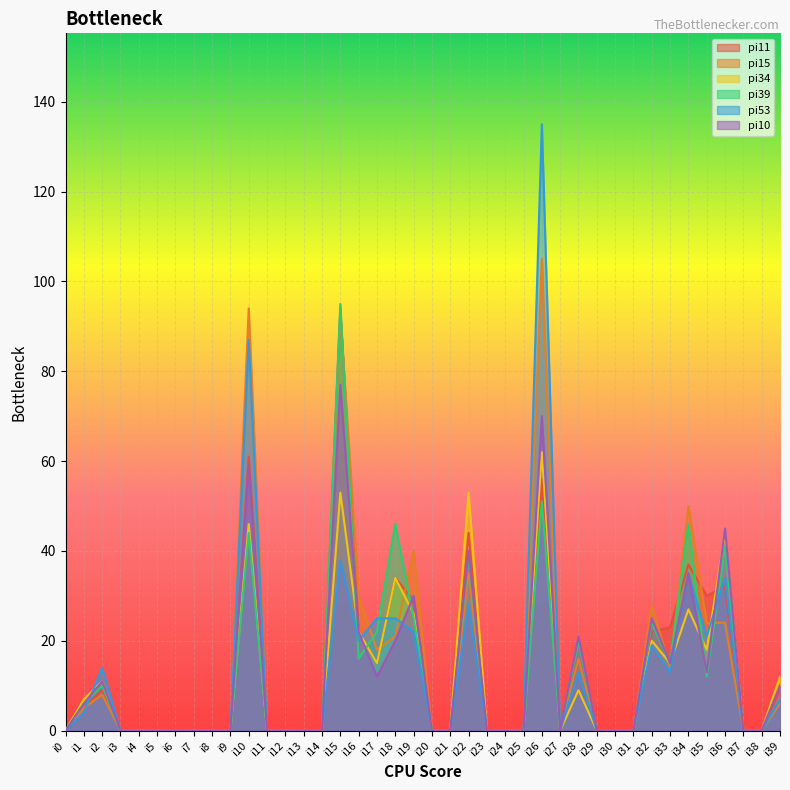

Reading left to right, list all the values displayed in this chart.

pi11: 0	5	9	0	0	0	0	0	0	0	61	0	0	0	0	94	22	15	34	29	0	0	44	0	0	0	56	0	16	0	0	0	22	23	37	30	32	0	0	9
pi15: 0	5	8	0	0	0	0	0	0	0	94	0	0	0	0	93	30	18	21	40	0	0	35	0	0	0	105	0	16	0	0	0	28	14	50	24	24	0	0	6
pi34: 0	7	11	0	0	0	0	0	0	0	46	0	0	0	0	53	22	15	34	26	0	0	53	0	0	0	62	0	9	0	0	0	20	15	27	18	44	0	0	12
pi39: 0	6	10	0	0	0	0	0	0	0	44	0	0	0	0	95	16	22	46	25	0	0	39	0	0	0	51	0	20	0	0	0	24	15	46	12	41	0	0	7
pi53: 0	4	14	0	0	0	0	0	0	0	87	0	0	0	0	38	20	25	25	22	0	0	28	0	0	0	135	0	13	0	0	0	19	13	35	21	34	0	0	7
pi10: 0	6	11	0	0	0	0	0	0	0	59	0	0	0	0	77	22	12	20	30	0	0	40	0	0	0	70	0	21	0	0	0	25	15	35	13	45	0	0	10